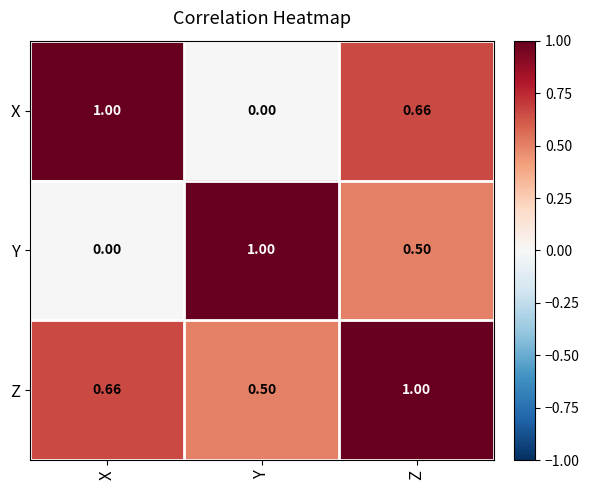

Where is X nearest to the value 0?

Y